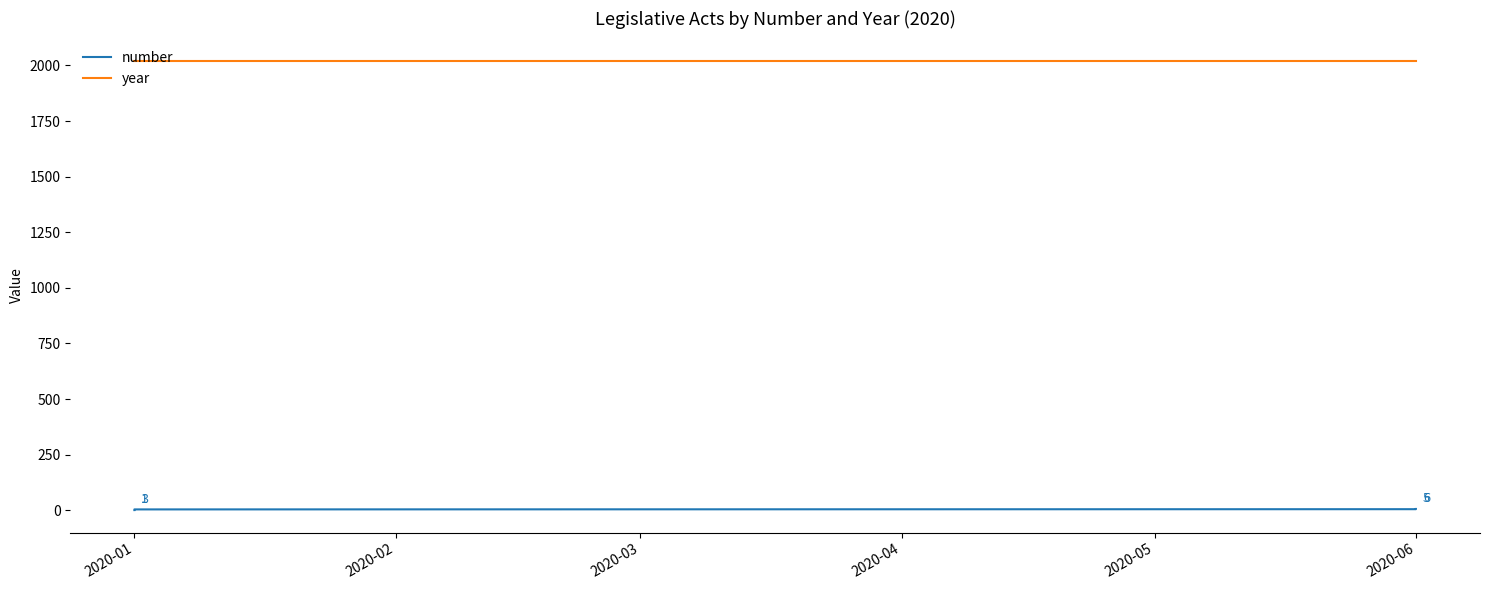

Count the number values in the range 2 to 5.

4